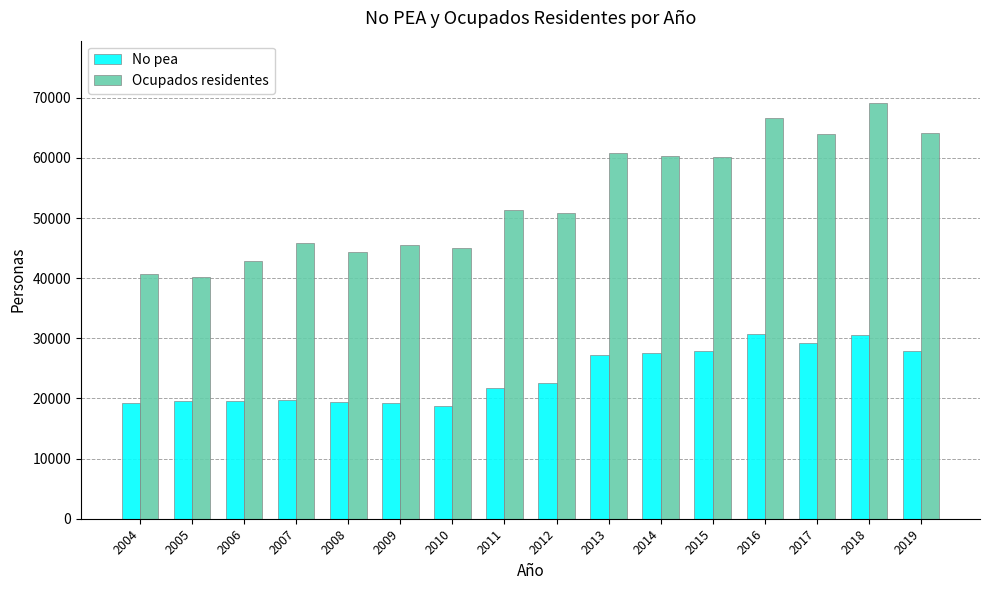

What is the minimum value for No pea?

18702